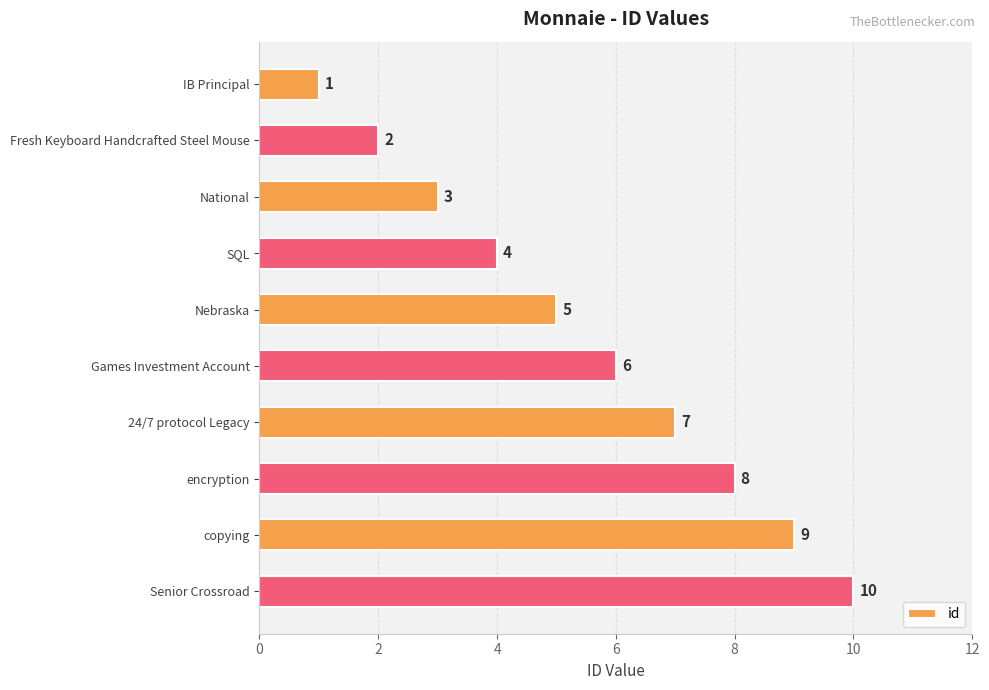

Rank the categories by value from highest to lowest.

Senior Crossroad, copying, encryption, 24/7 protocol Legacy, Games Investment Account, Nebraska, SQL, National, Fresh Keyboard Handcrafted Steel Mouse, IB Principal